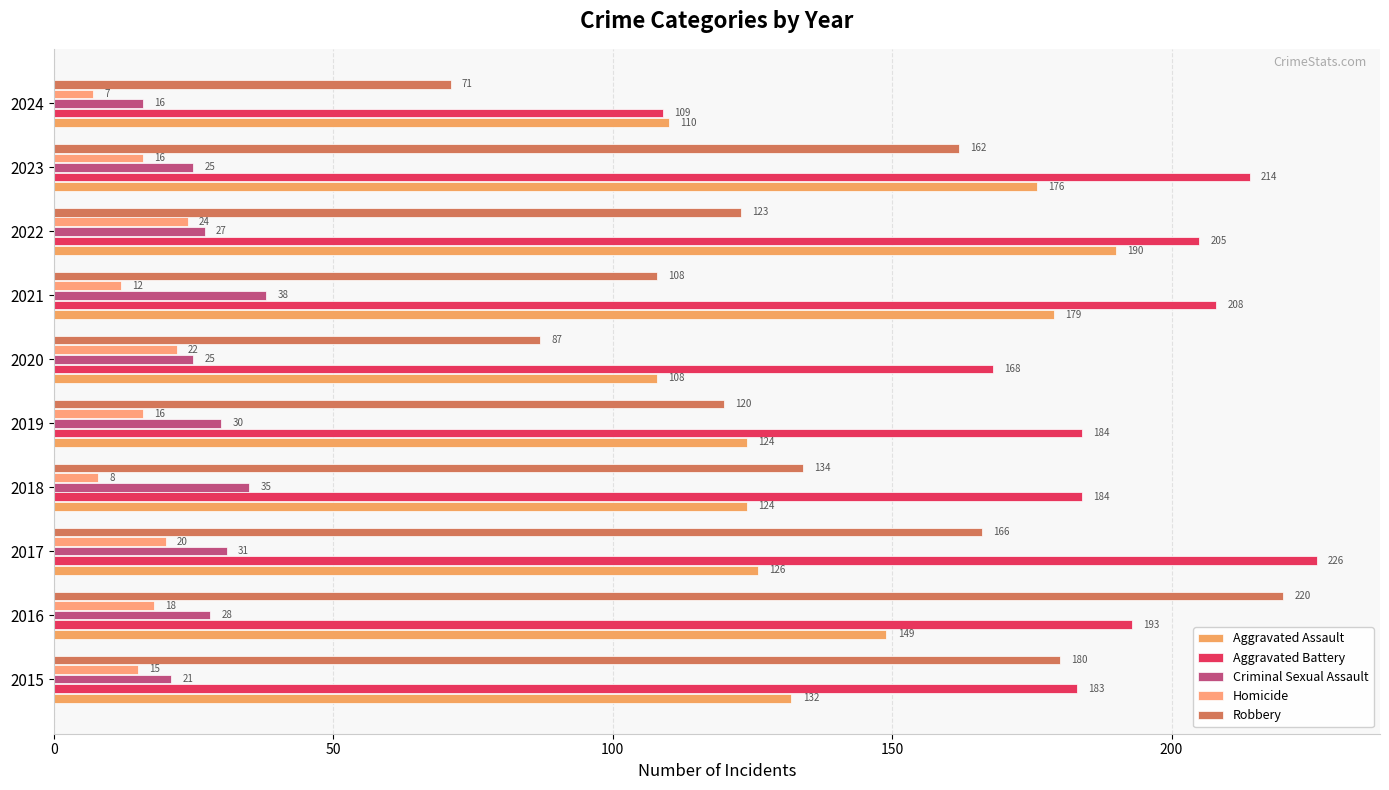

How many categories are shown in the chart?

10